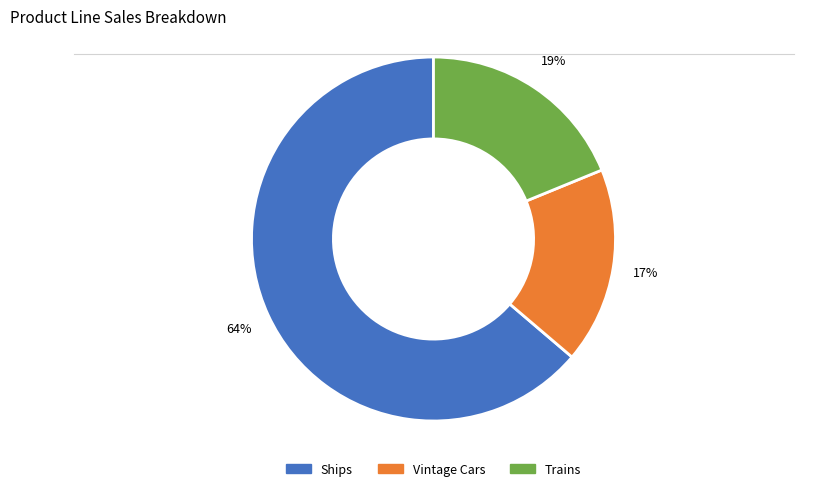

To the nearest percent, what is the average slice percentage?

33%